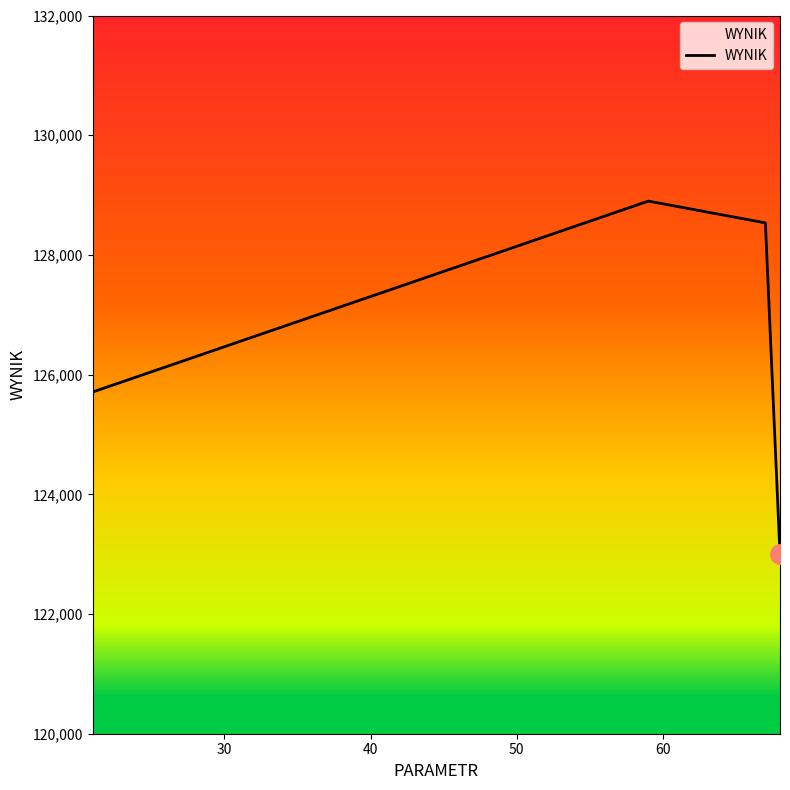

What is the average value?

126534.5